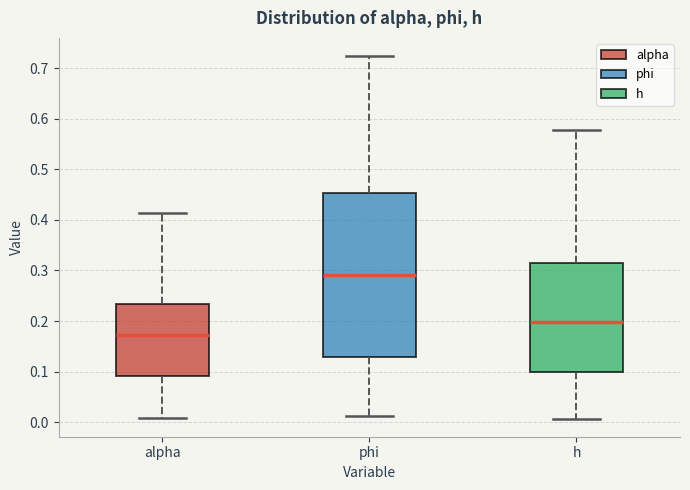

Reading left to right, transcribe this box plot: for each box, give where its median line is, the range the box spans, and where its two whiskers end, as read against the y-axis. The values are not printed on the chart, so give them approximately, as read against the axis.

alpha: median 0.17, box 0.09 to 0.23, whiskers 0.01 to 0.41
phi: median 0.29, box 0.13 to 0.45, whiskers 0.01 to 0.72
h: median 0.20, box 0.10 to 0.31, whiskers 0.01 to 0.58